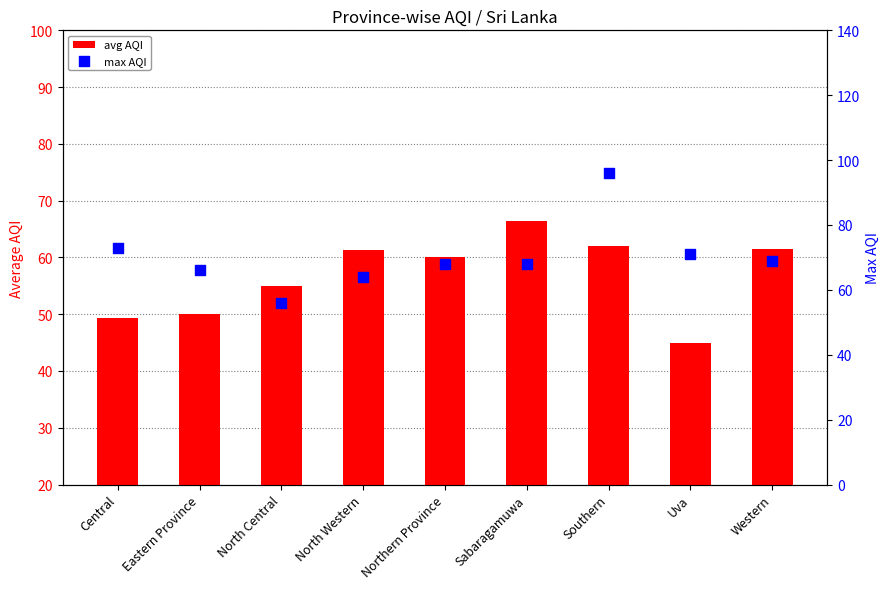

Which series reaches the maximum Y coordinate?

max AQI